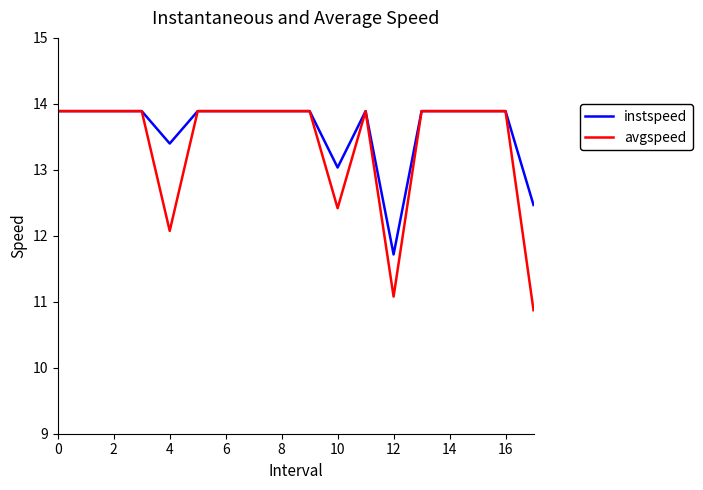

Reading left to right, list all the values displayed in this chart.

instspeed: 13.9	13.9	13.9	13.9	13.4	13.9	13.9	13.9	13.9	13.9	13.0	13.9	11.7	13.9	13.9	13.9	13.9	12.5
avgspeed: 13.9	13.9	13.9	13.9	12.1	13.9	13.9	13.9	13.9	13.9	12.4	13.9	11.1	13.9	13.9	13.9	13.9	10.9